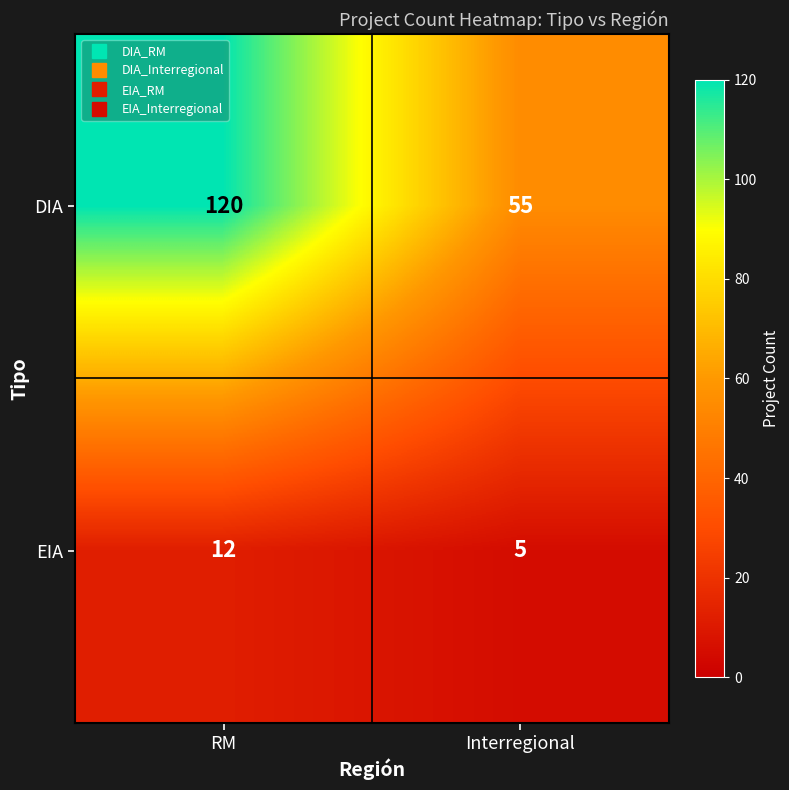

At which category does the chart reach its minimum across all series?

Interregional